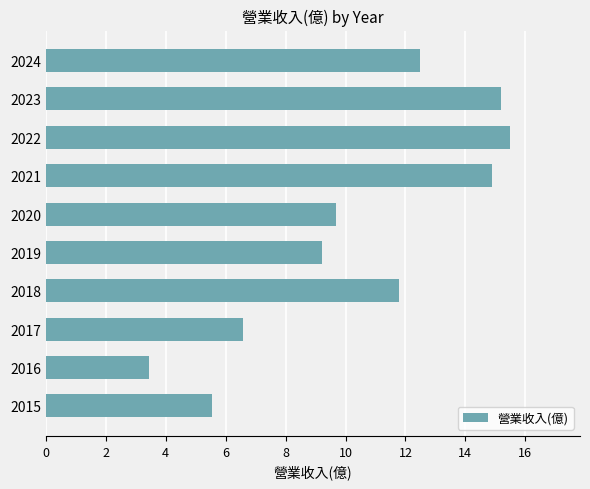

The value at 2017 is 10.5. True or false?

False